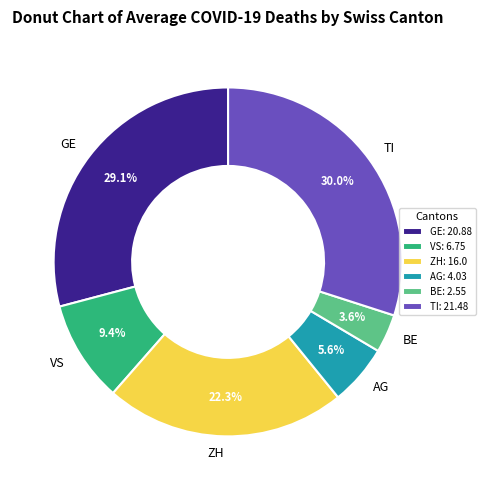

Is there a majority slice in this chart?

No